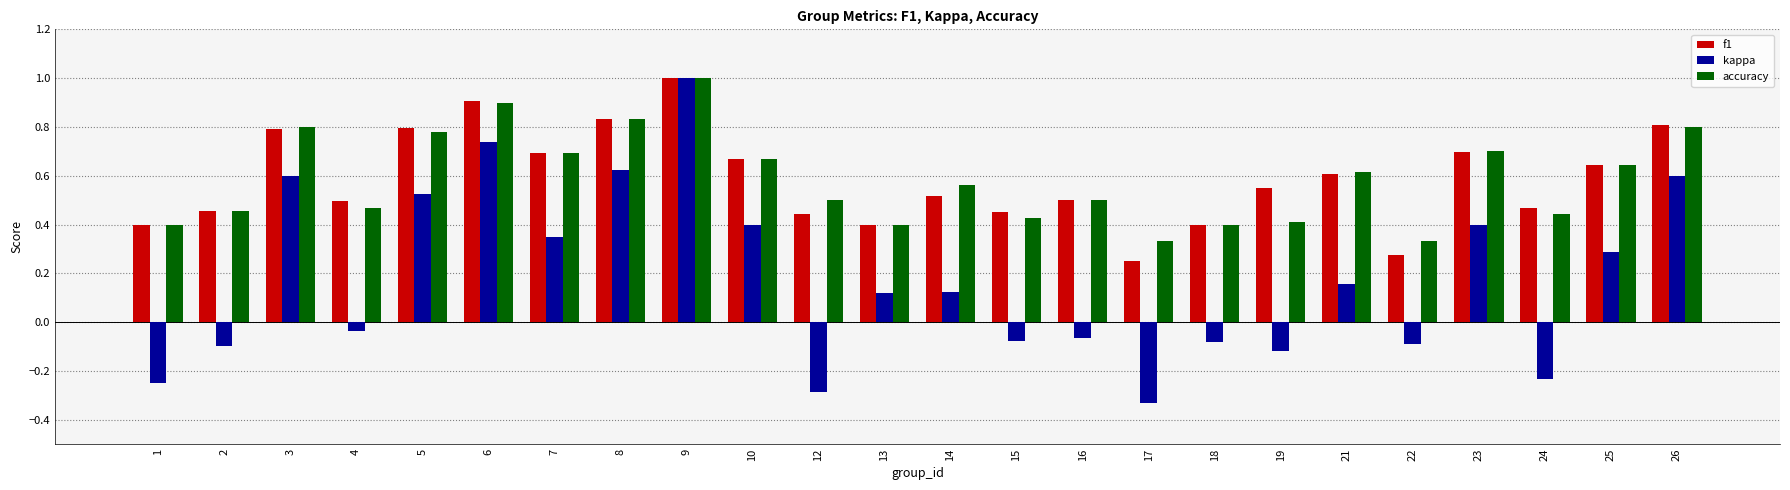

Which series has the largest range (max minus min)?

kappa